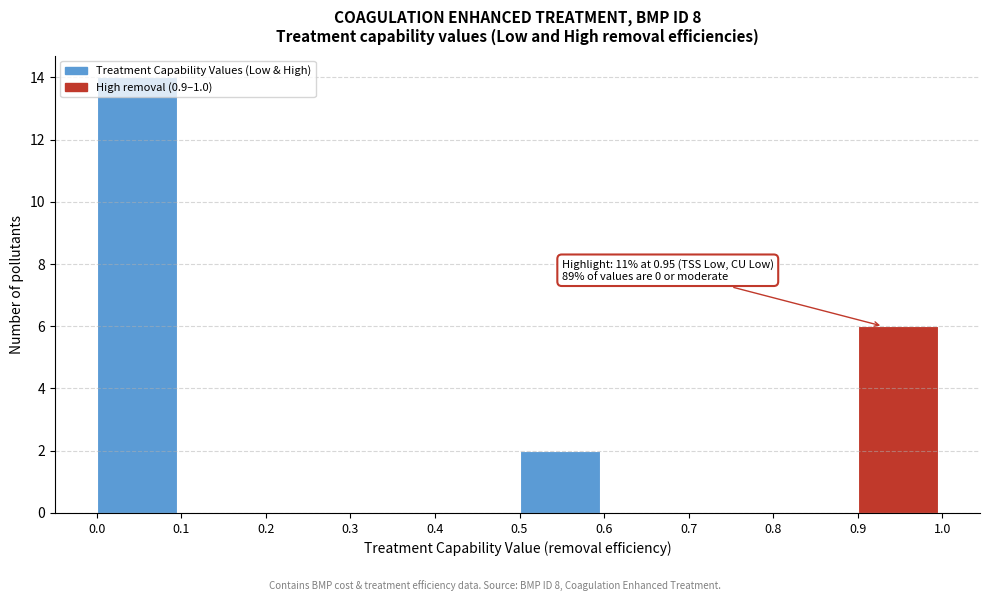

Over which range of the x-axis is the bar tallest?

0.0 to 0.1